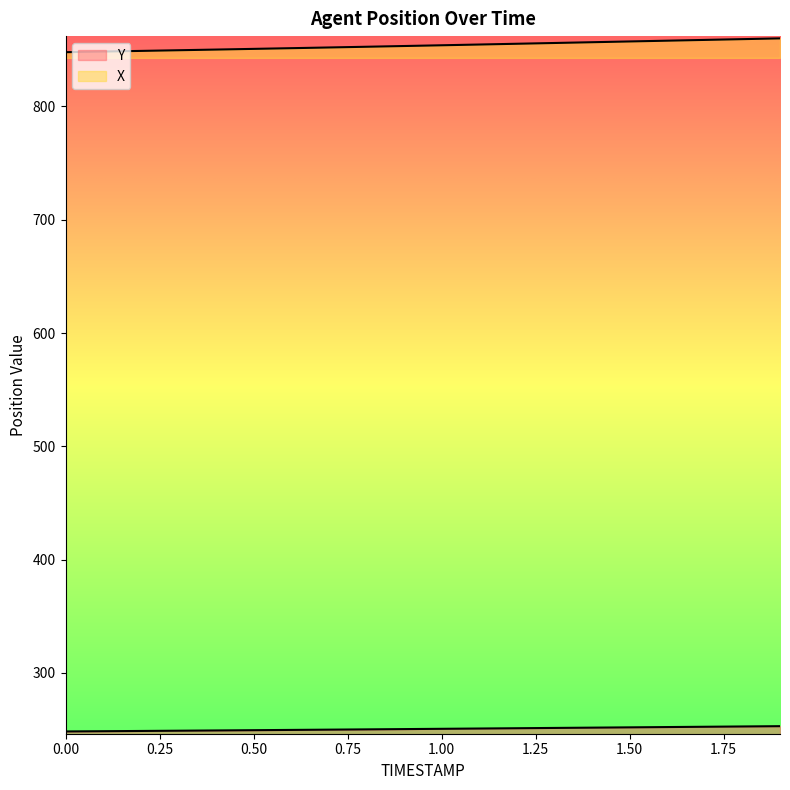

At which category is the sum across all series the highest?

1.9